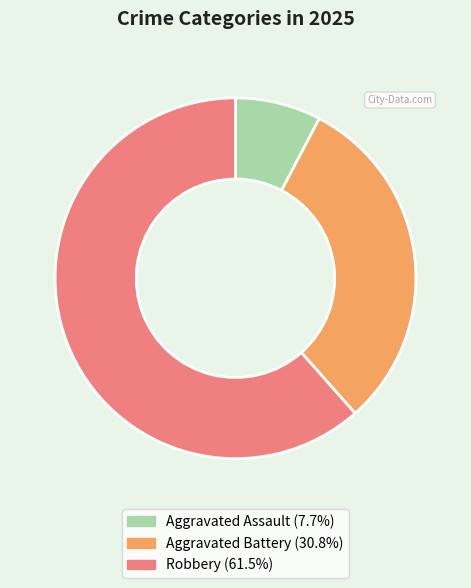

Does any single category account for the majority?

Yes